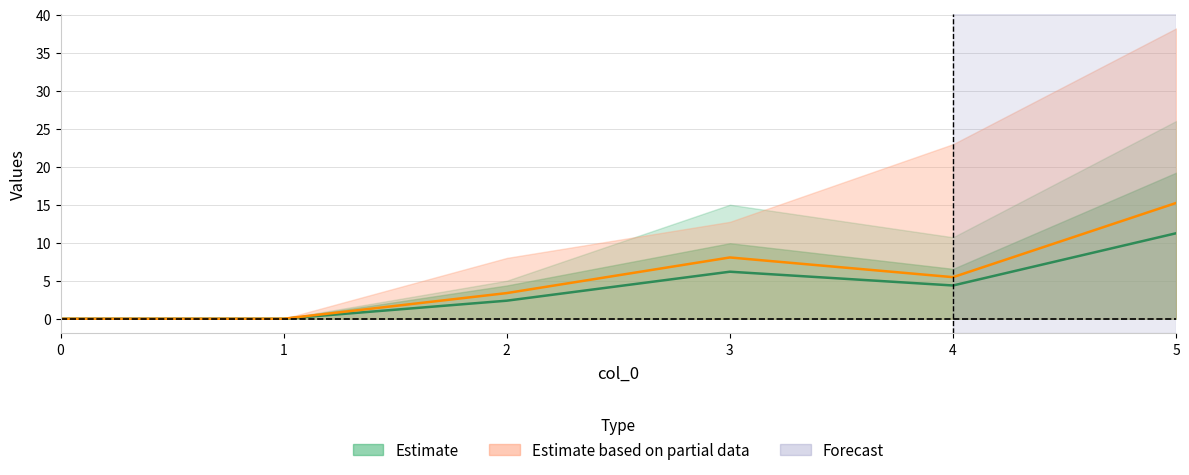

True or false: 2 and 1 intersect in this chart.

False